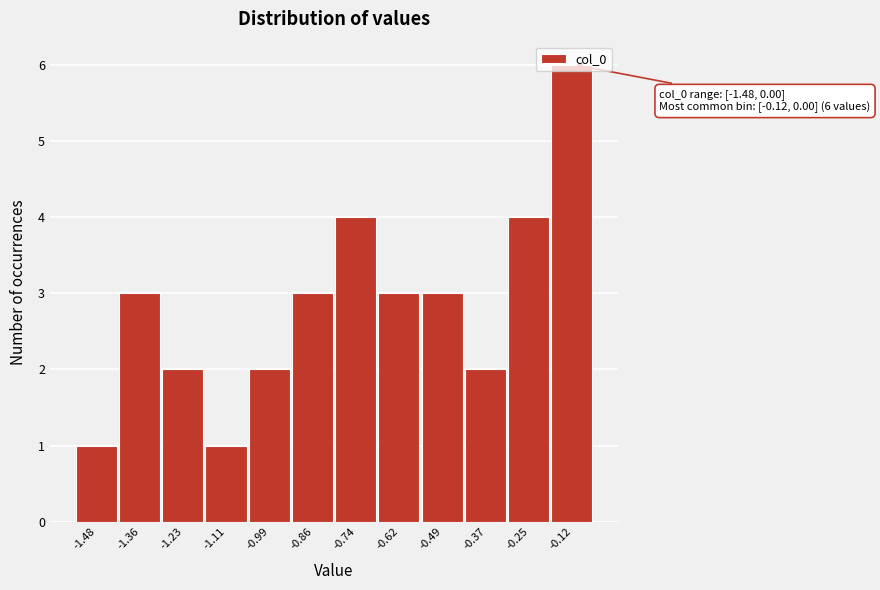

What is the greatest value displayed?

6